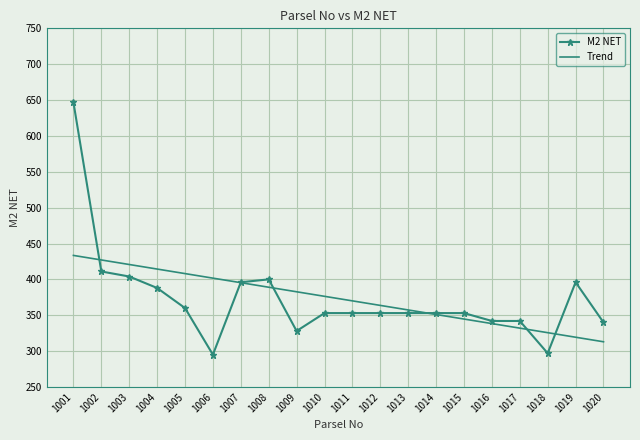

What is the greatest value displayed?

647.0